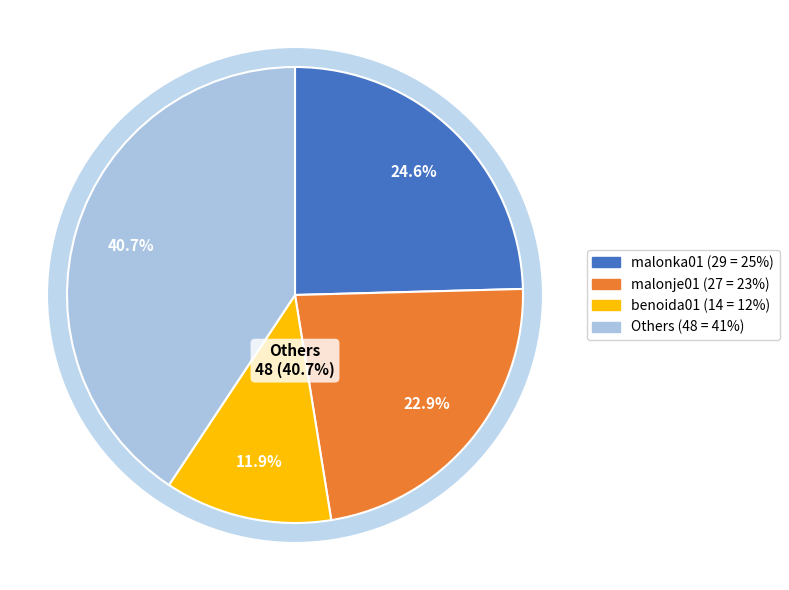

True or false: corbity01 accounts for 4% of the total.

False